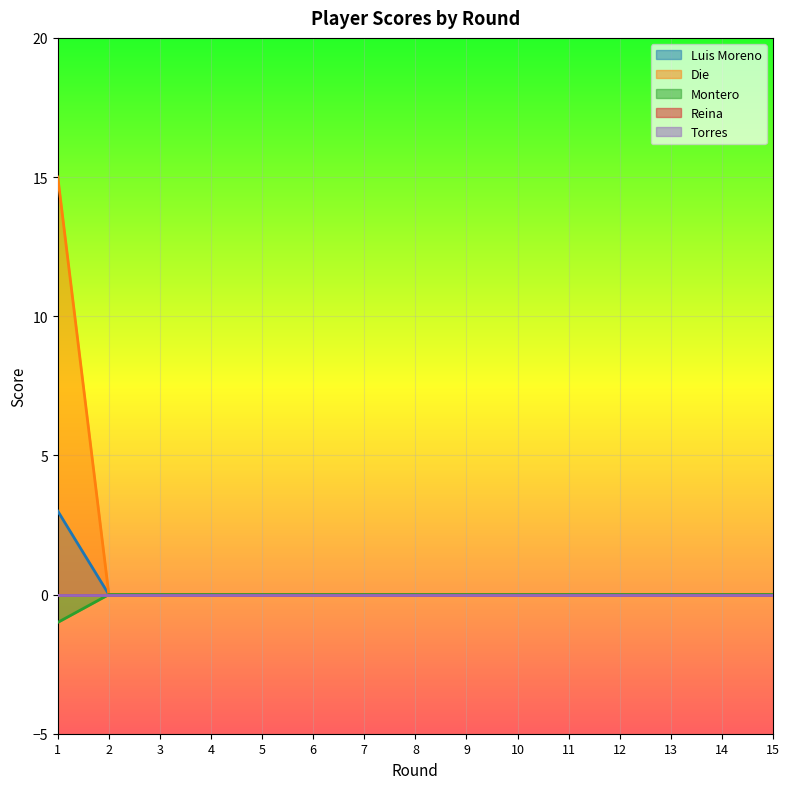

At which category is the sum across all series the highest?

1